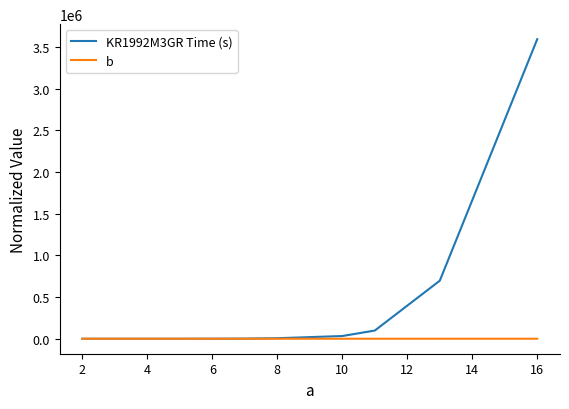

What is the greatest value displayed?

3595598.9